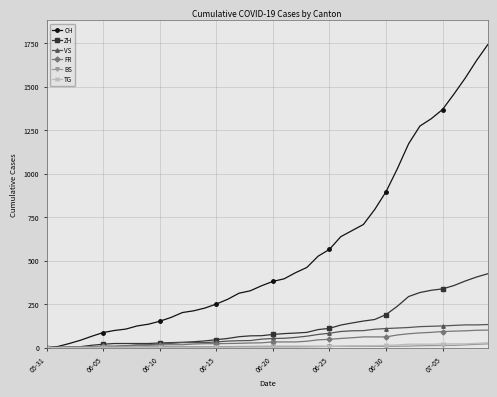

Which series has the largest range (max minus min)?

CH